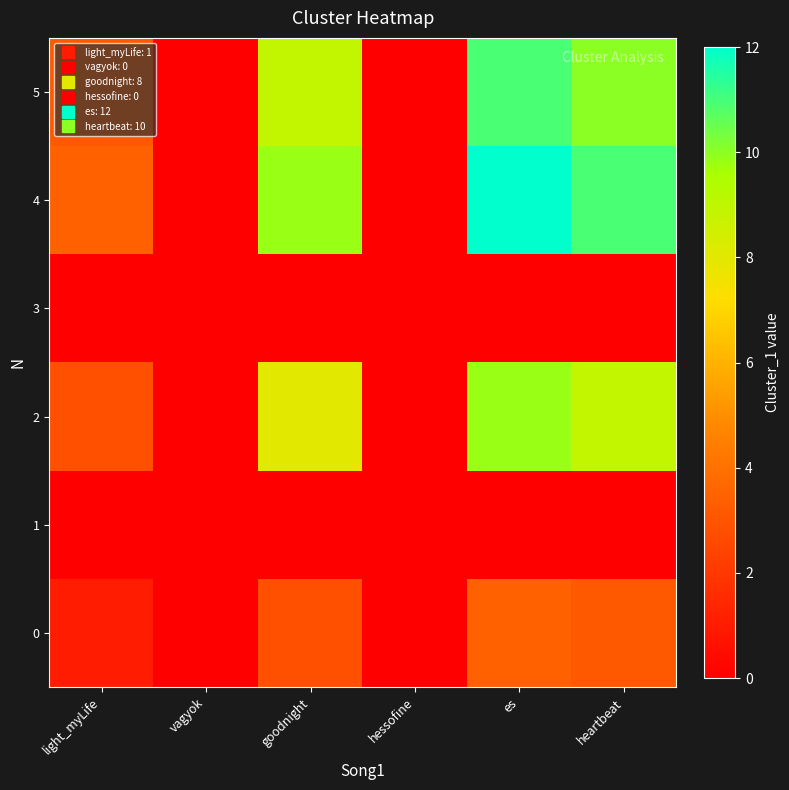

Reading left to right, list all the values displayed in this chart.

0: light_myLife=1.0	vagyok=0.0	goodnight=2.8	hessofine=0.0	es=3.5	heartbeat=3.2
1: light_myLife=0.0	vagyok=0.0	goodnight=0.0	hessofine=0.0	es=0.0	heartbeat=0.0
2: light_myLife=2.8	vagyok=0.0	goodnight=8.0	hessofine=0.0	es=9.8	heartbeat=8.9
3: light_myLife=0.0	vagyok=0.0	goodnight=0.0	hessofine=0.0	es=0.0	heartbeat=0.0
4: light_myLife=3.5	vagyok=0.0	goodnight=9.8	hessofine=0.0	es=12.0	heartbeat=11.0
5: light_myLife=3.2	vagyok=0.0	goodnight=8.9	hessofine=0.0	es=11.0	heartbeat=10.0